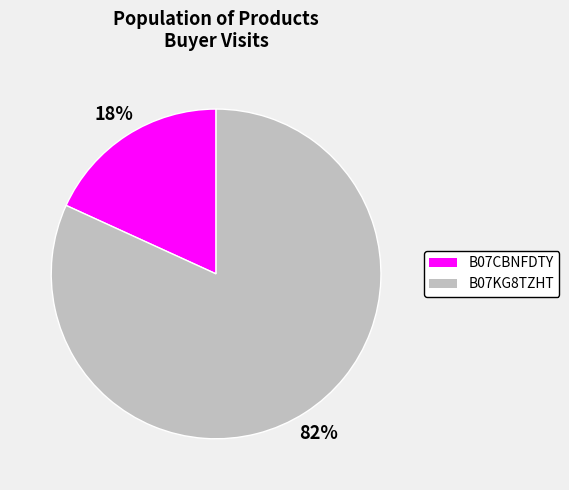

Combined, do B07KG8TZHT and B07CBNFDTY account for over 50%?

Yes